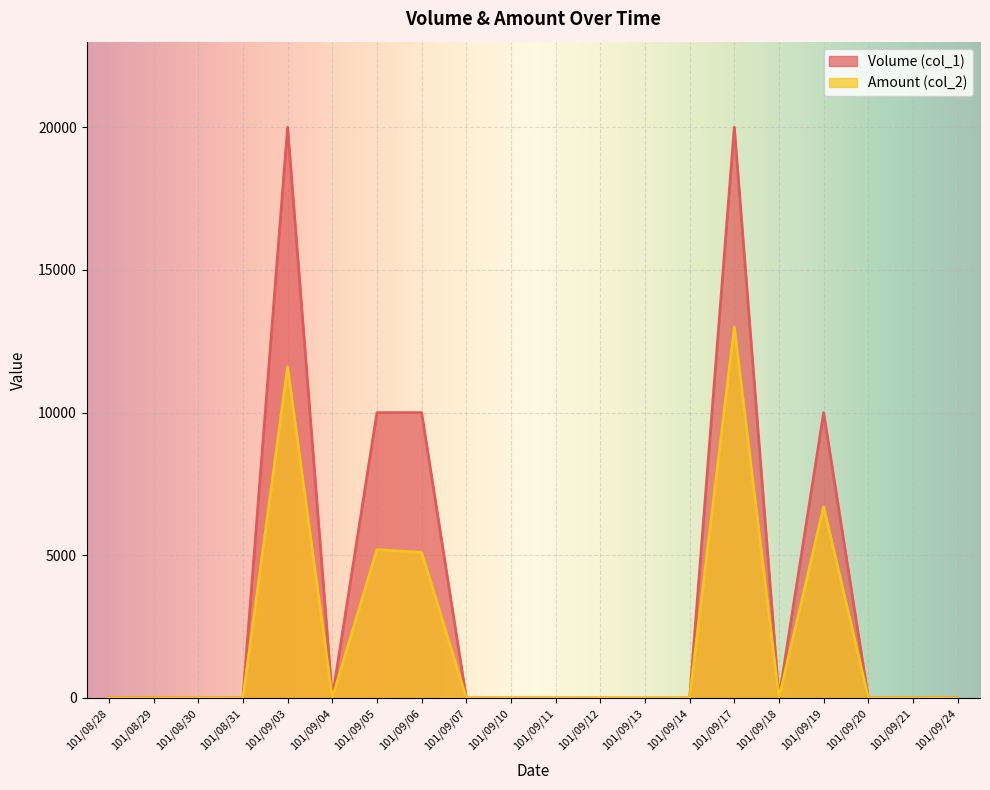

How many lines are shown in the chart?

2